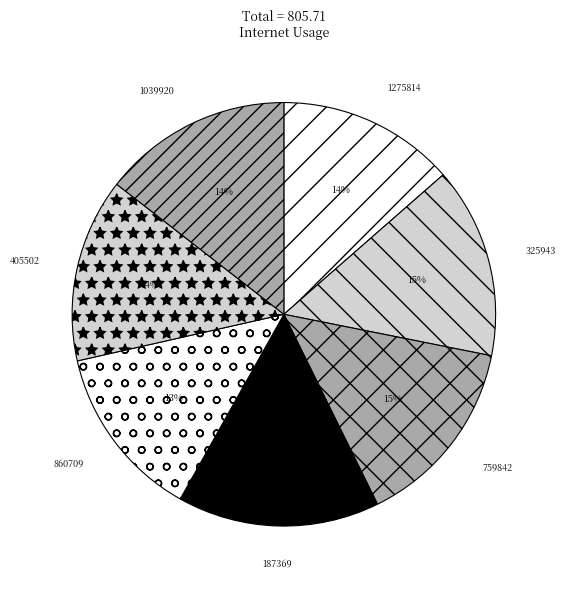

To the nearest percent, what is the average slice percentage?

14%